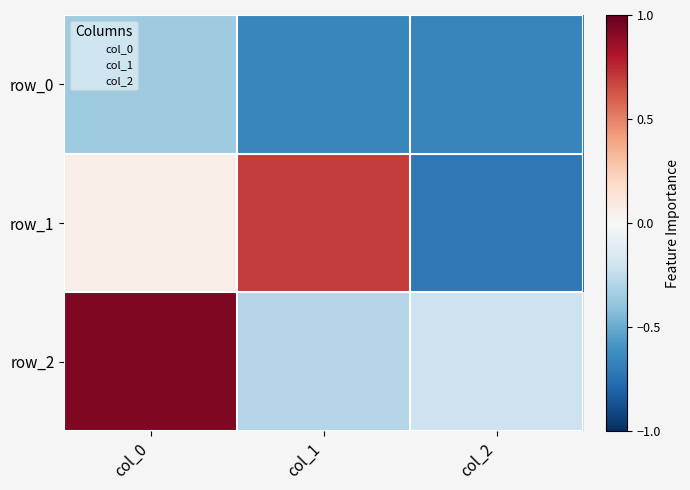

What is the difference between the highest and lowest values at col_0?

1.3